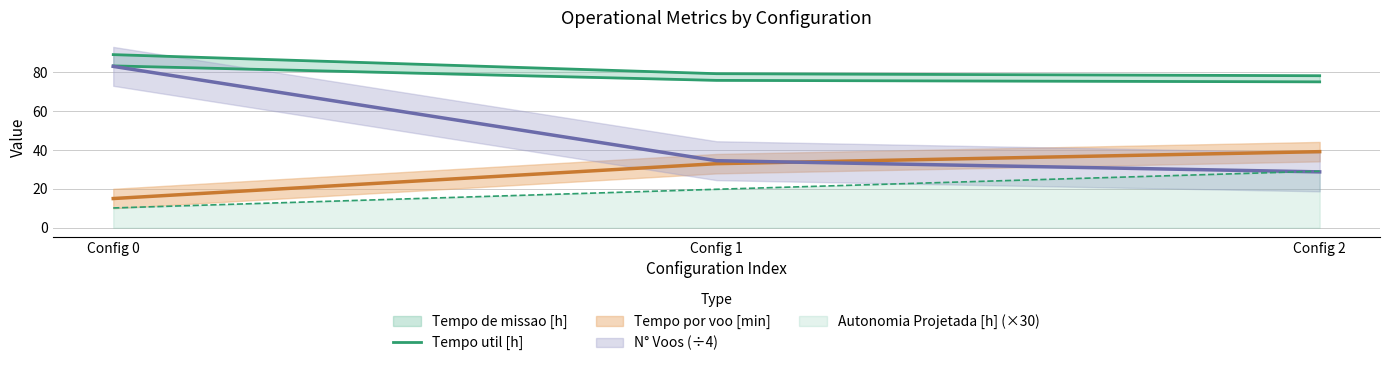

Which has a higher value, Config 2 or Config 1?

Config 1